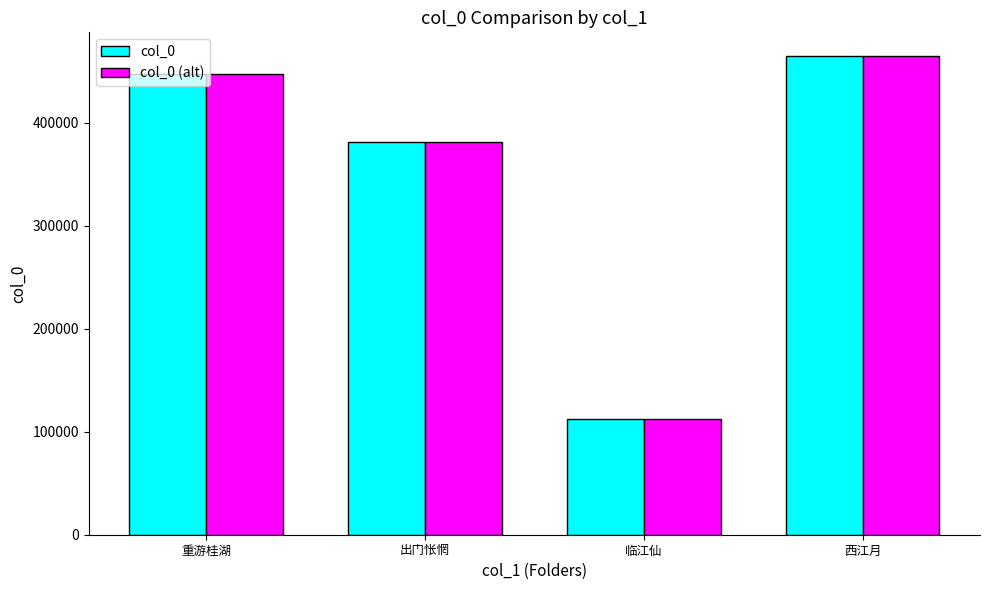

What is the label of the 3rd bar from the right?

出门怅惘